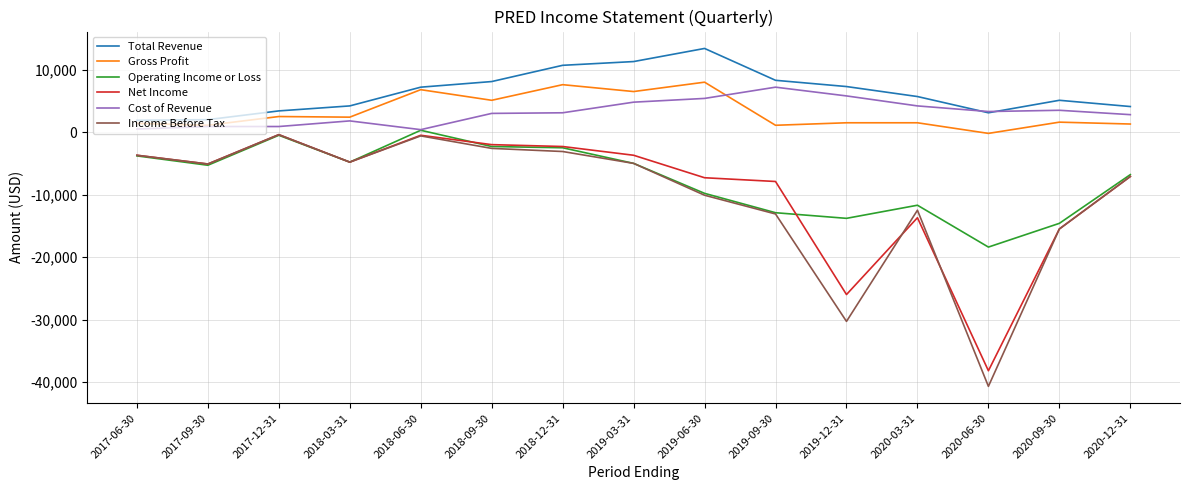

Which series changed the most between 2018-12-31 and 2020-06-30?

Income Before Tax